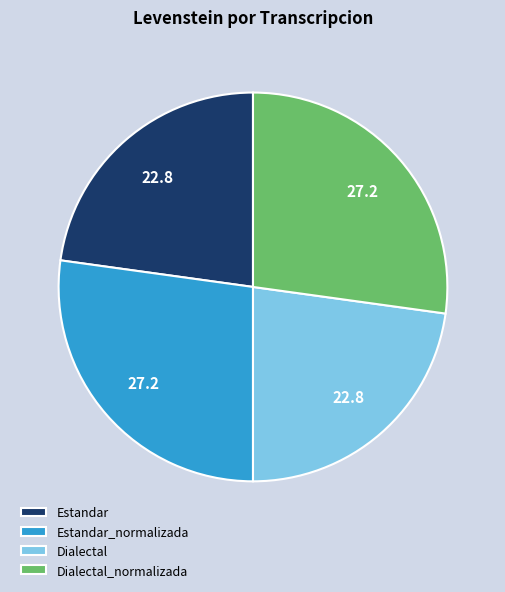

True or false: Dialectal accounts for 15% of the total.

False